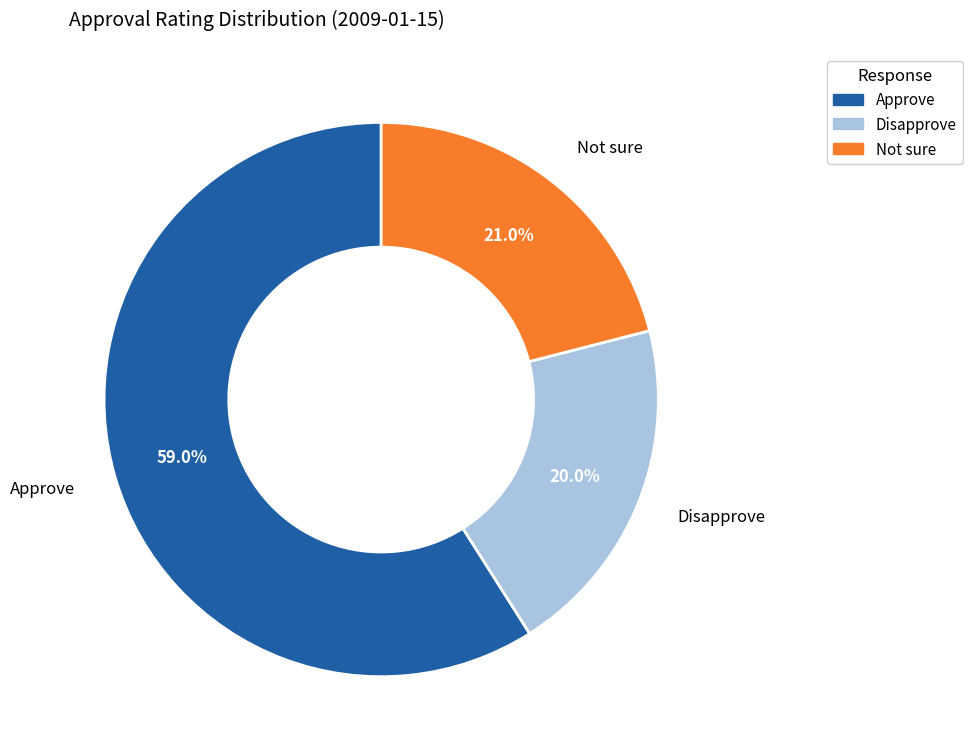

Combined, do Approve and Not sure account for over 50%?

Yes